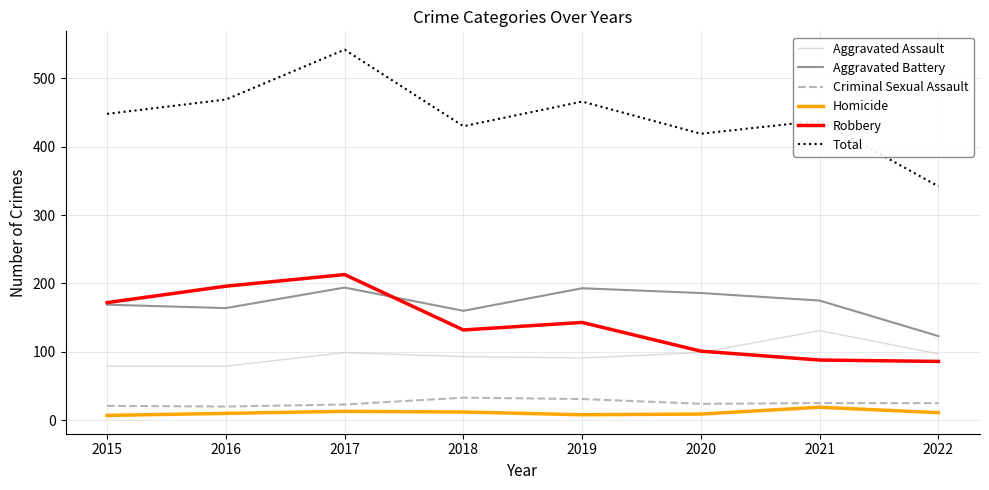

True or false: Robbery and Total cross at least once.

False